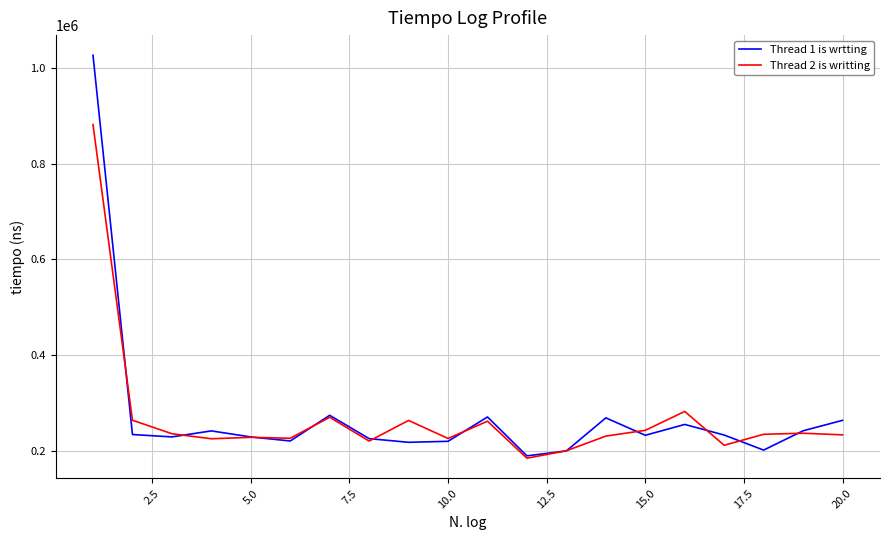

Rank the series by their maximum value, from lowest to highest.

Thread 2 is writting, Thread 1 is wrtting